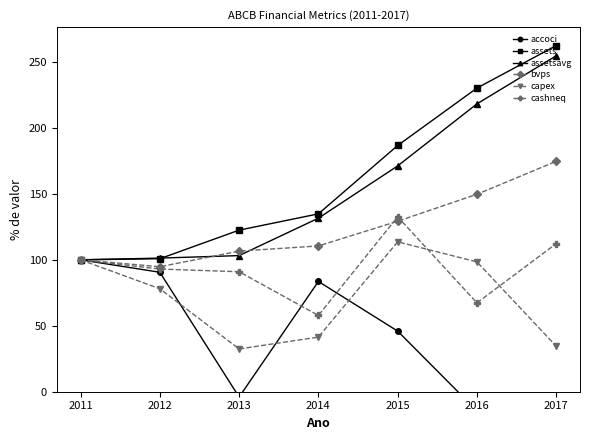

What is the difference between the second highest and minimum values in the capex series?

67.6